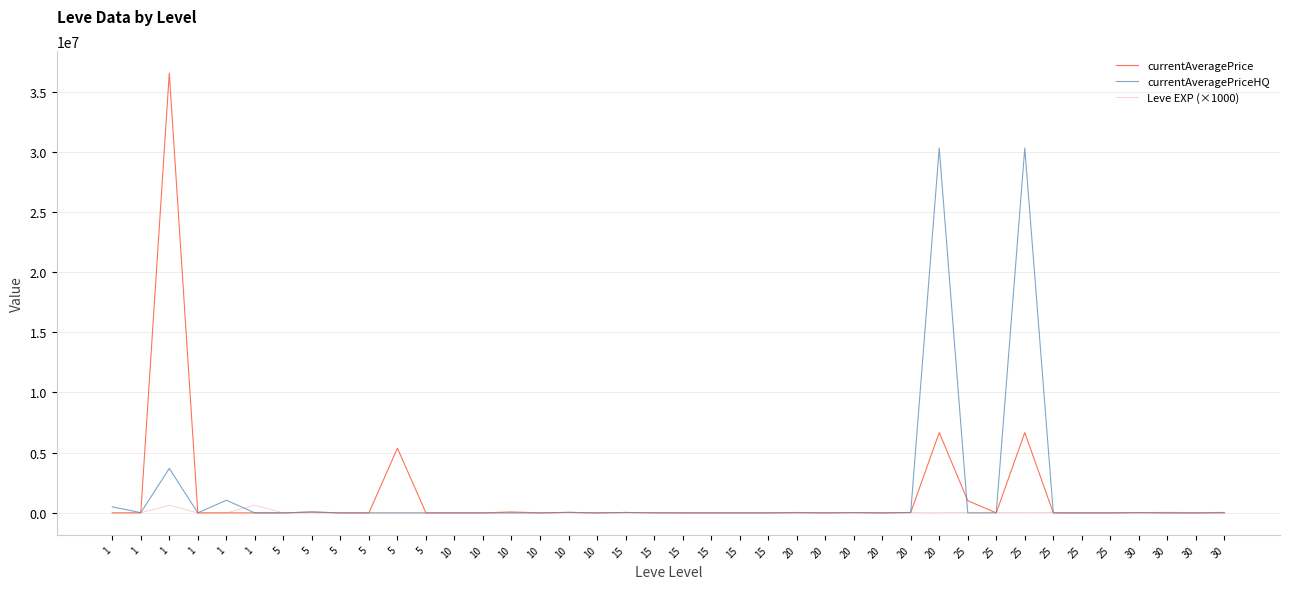

Which series has the widest spread of values?

currentAveragePrice